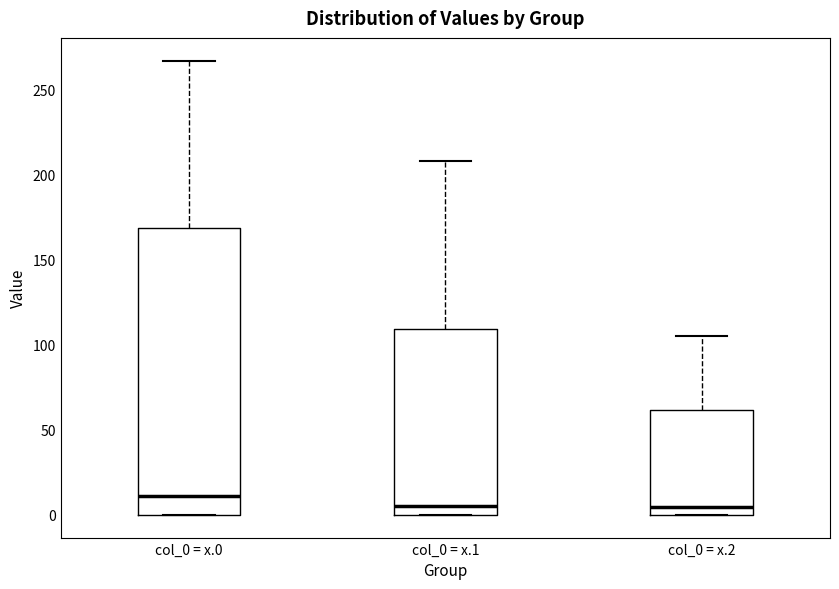

Which box is the tallest, from its lower edge to its upper edge?

col_0 = x.0